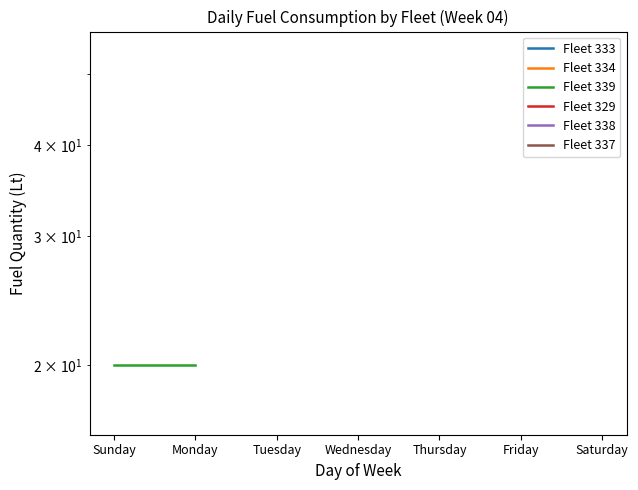

Rank the categories by Fleet 337 value from lowest to highest.

Sunday, Monday, Tuesday, Wednesday, Thursday, Friday, Saturday